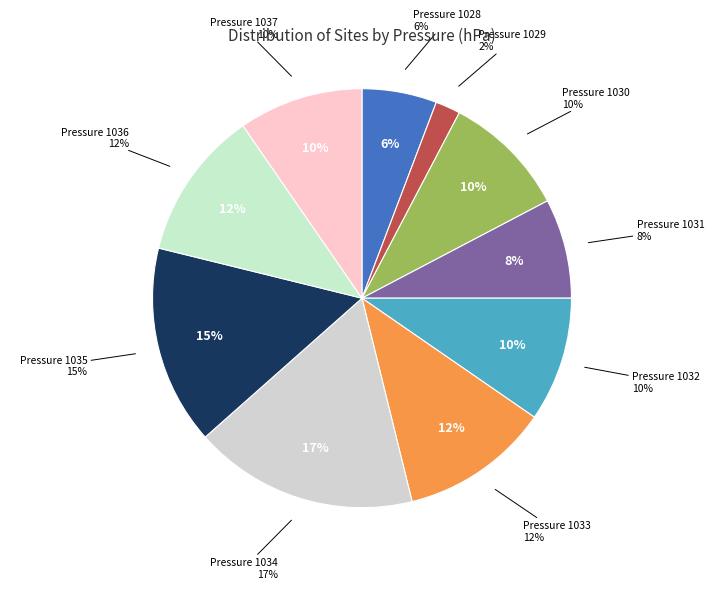

Is it true that 1028 is 6% of the pie?

True